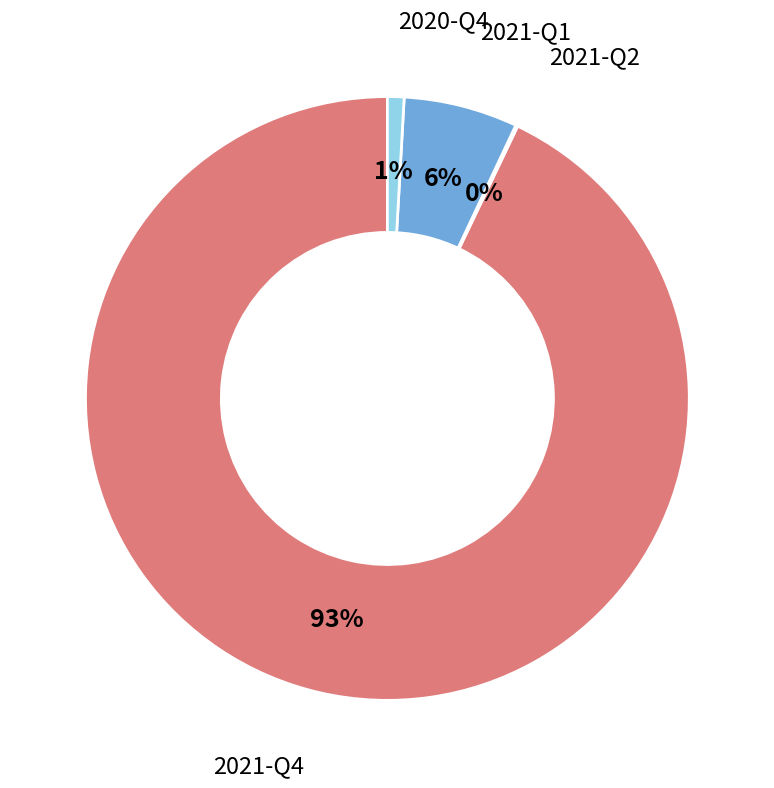

To the nearest percent, what is the average slice percentage?

25%